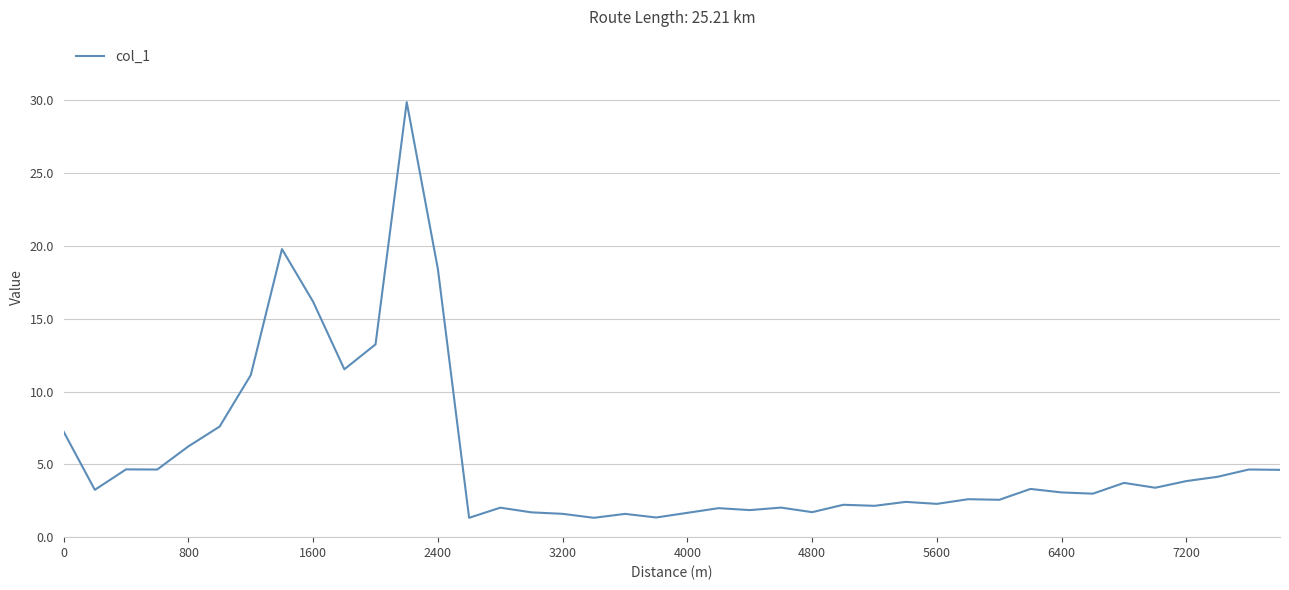

How many lines are shown in the chart?

1